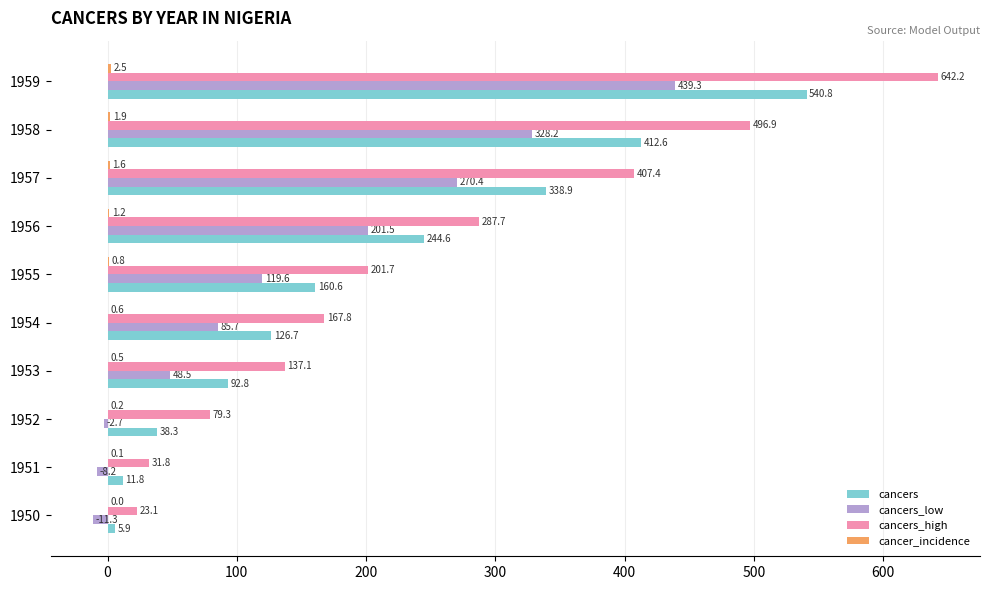

Which series has the largest total across all categories?

cancers_high